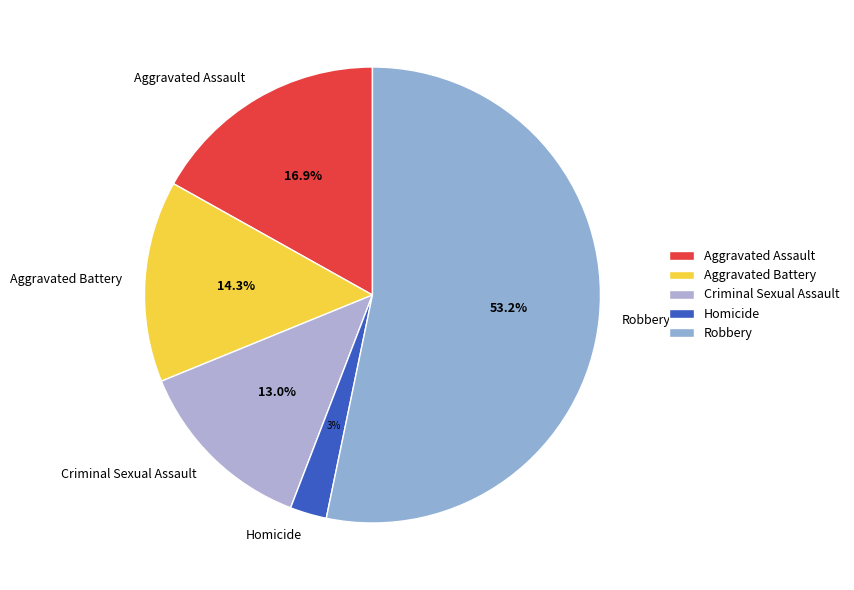

What is the smallest slice in the pie chart?

Homicide